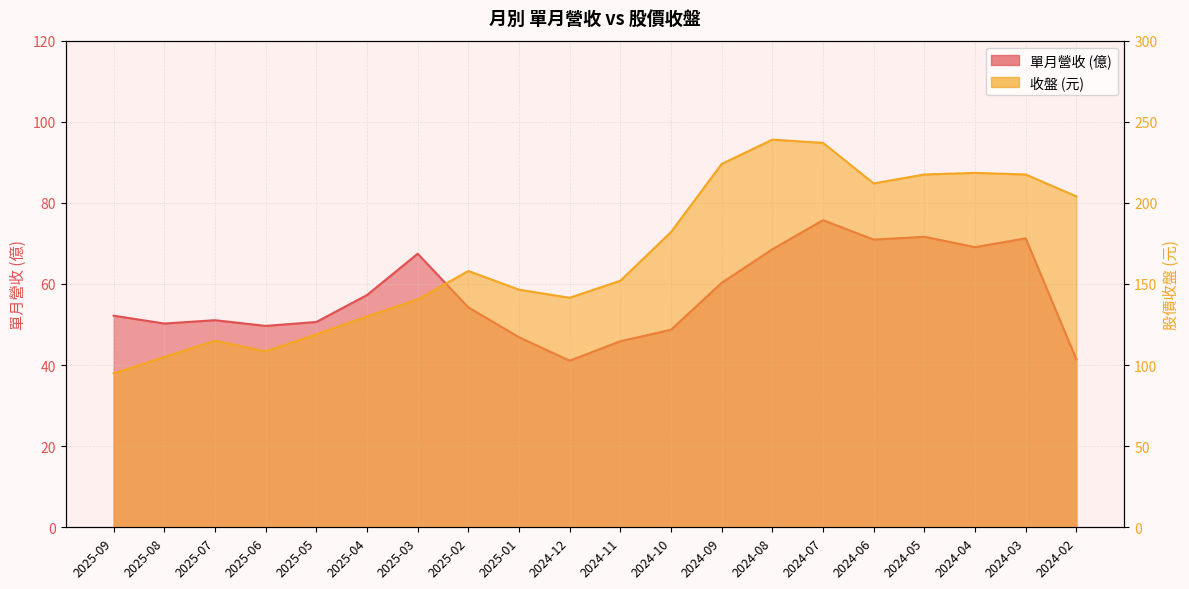

Does the chart display data point markers on the line(s)?

No